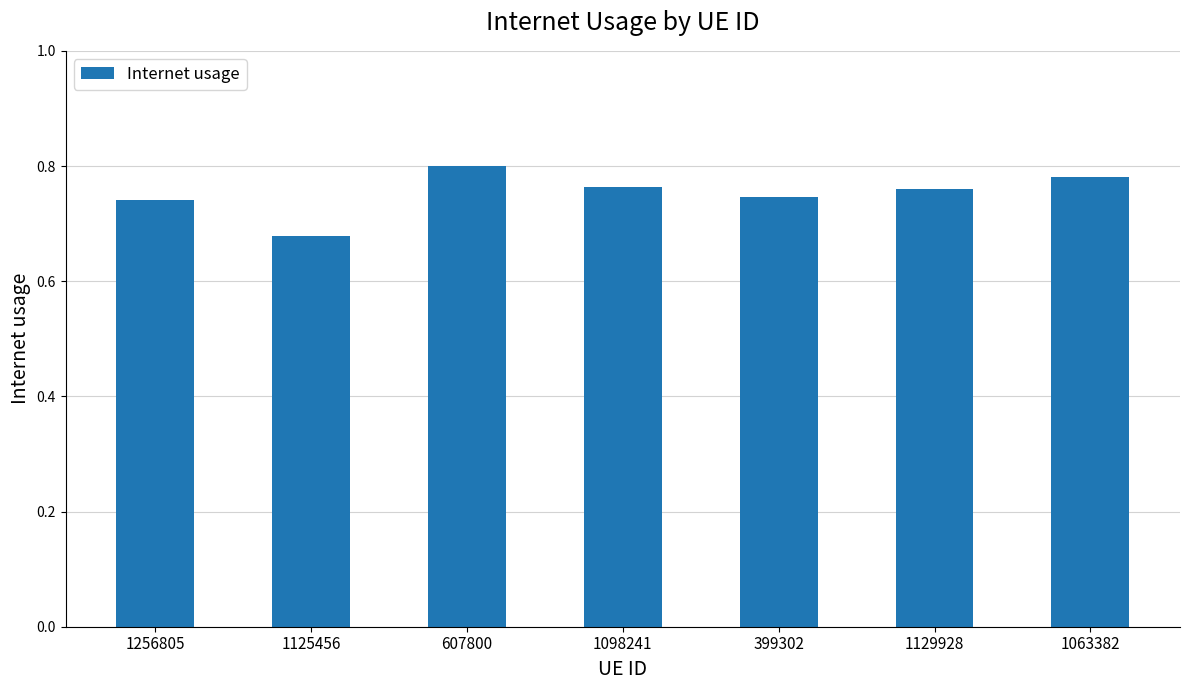

What position from the right is 1063382?

1